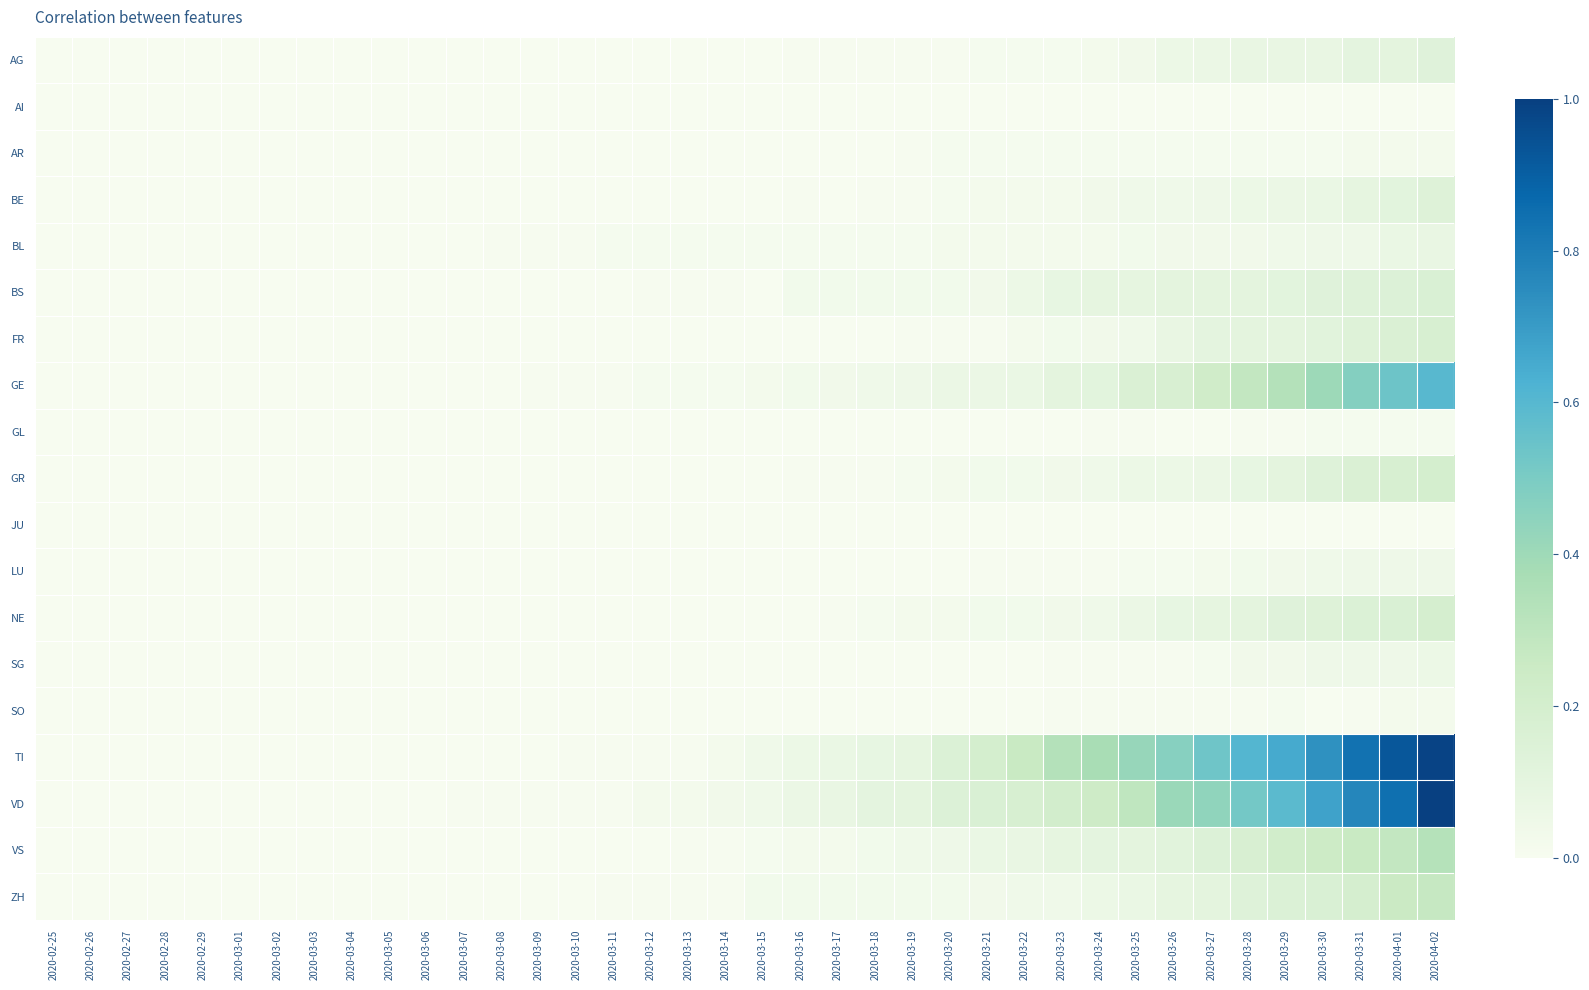

Which label corresponds to the largest value in the chart?

2020-04-02